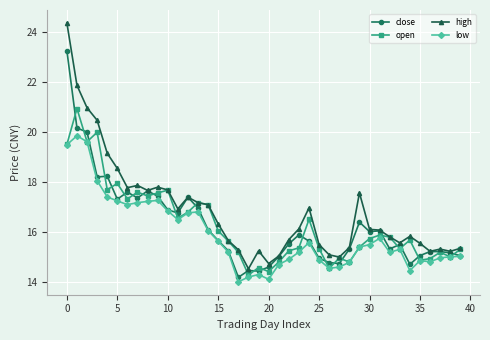

How many distinct data groups are displayed?

4